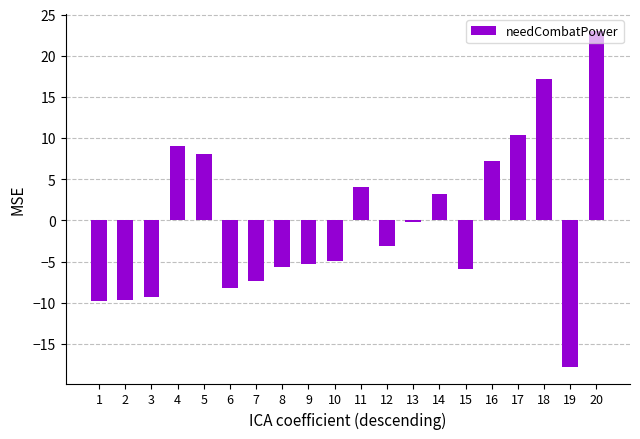

What is the difference between the maximum and minimum values?

40.8